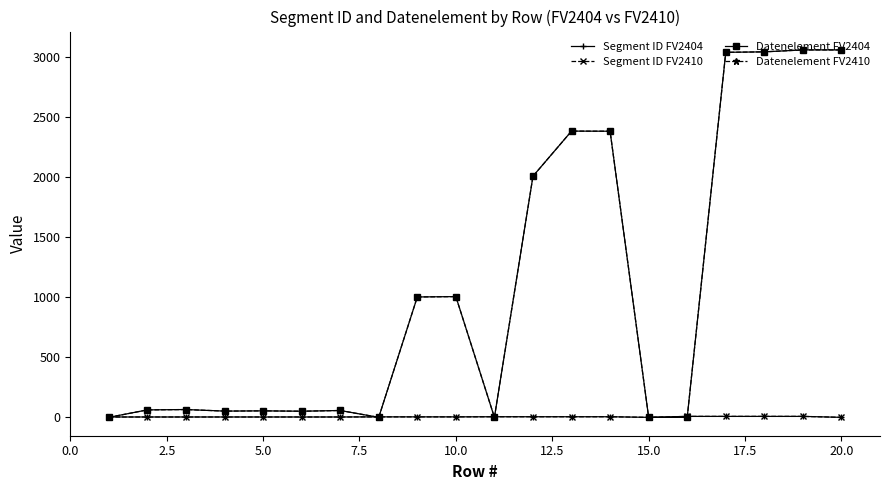

How many lines are shown in the chart?

4